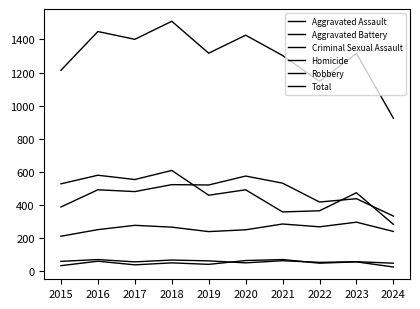

How many interior local valleys does the Aggravated Battery series have?

3